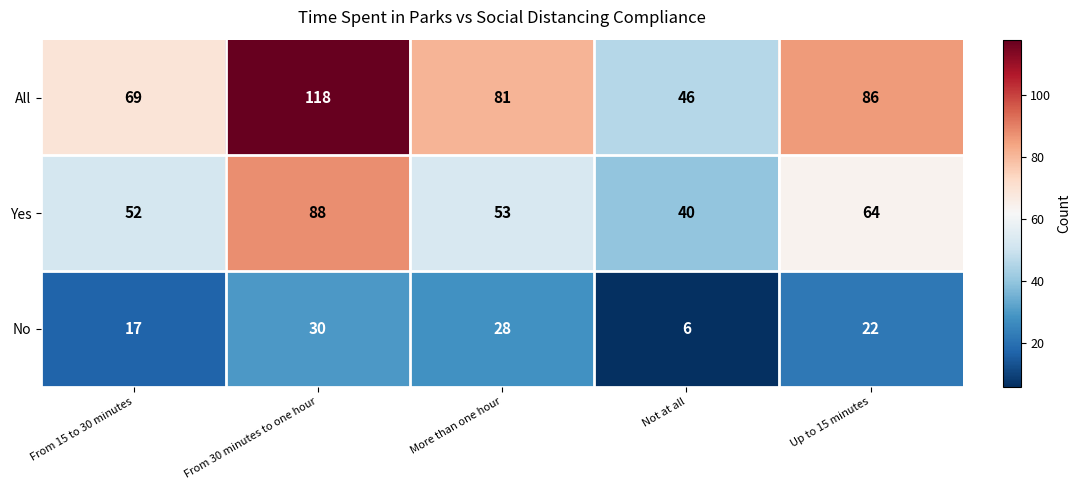

Which series has the largest range (max minus min)?

All